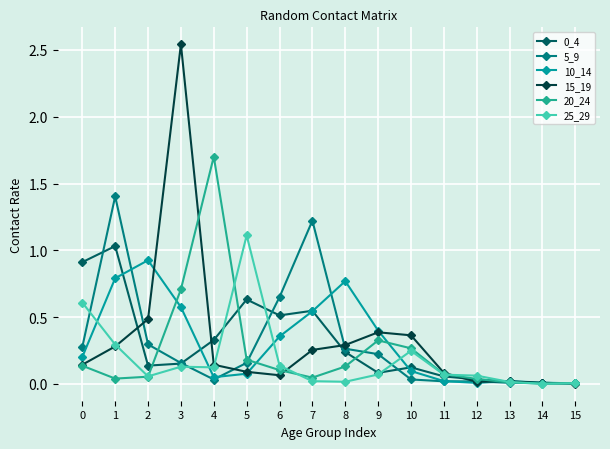

What is the sum of all 5_9 values?

4.8